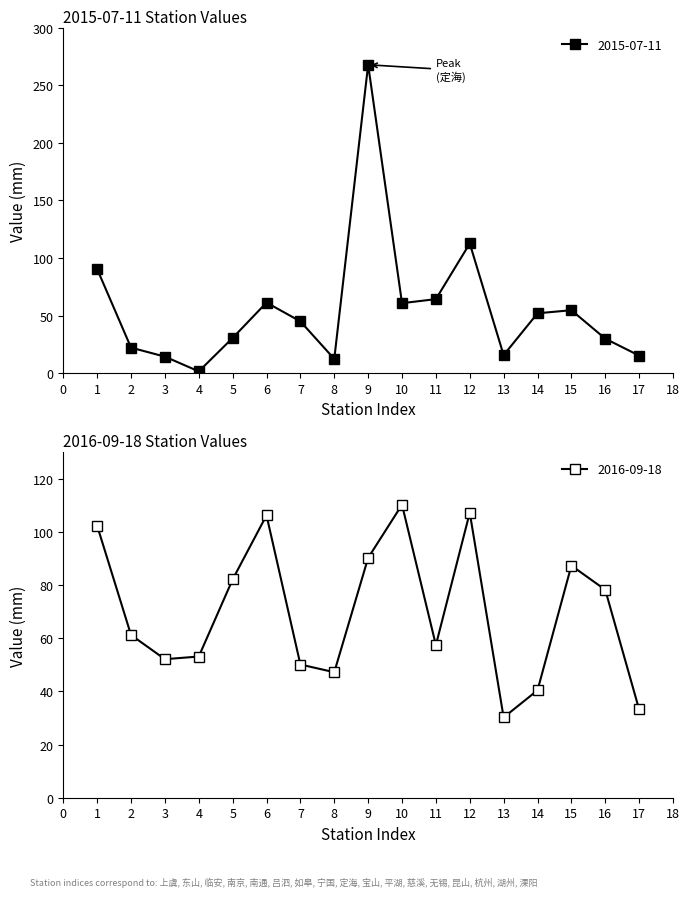

What is the difference between the second highest and second lowest values in the 2016-09-18 series?

74.0